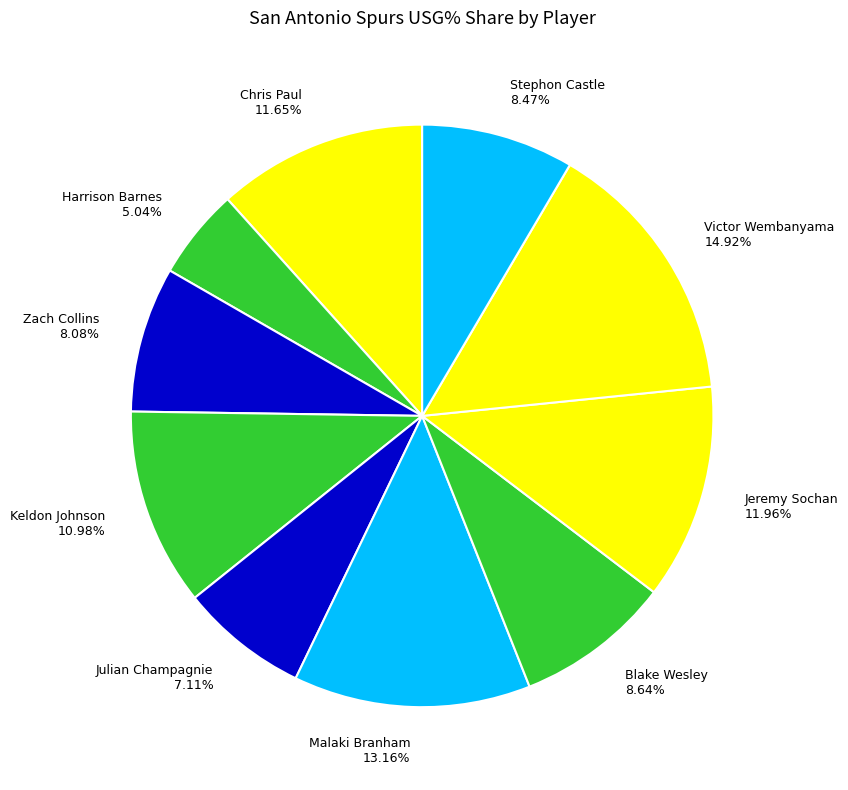

Between Harrison Barnes 5.04% and Julian Champagnie 7.11%, which is larger?

Julian Champagnie 7.11%